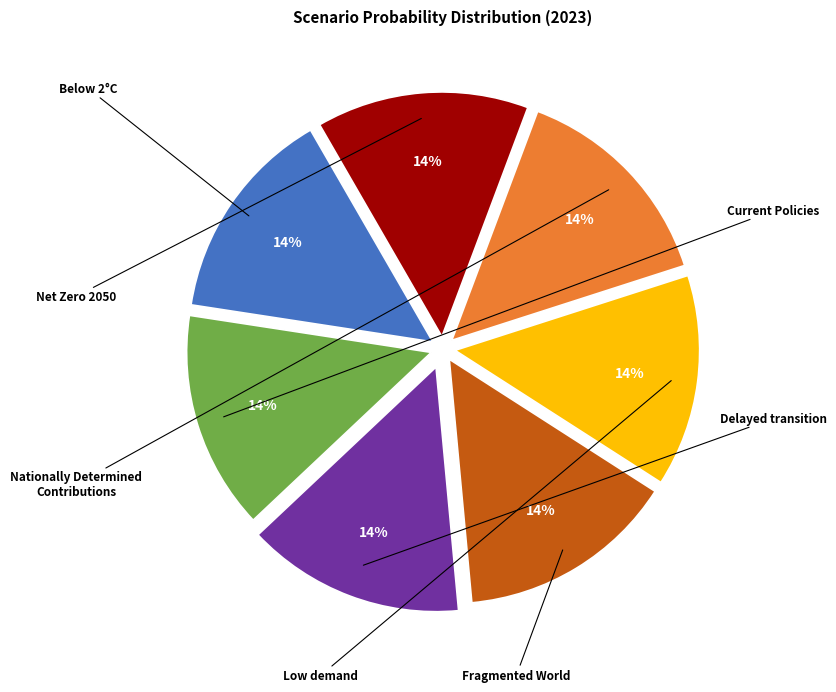

How many slices are in this pie chart?

7